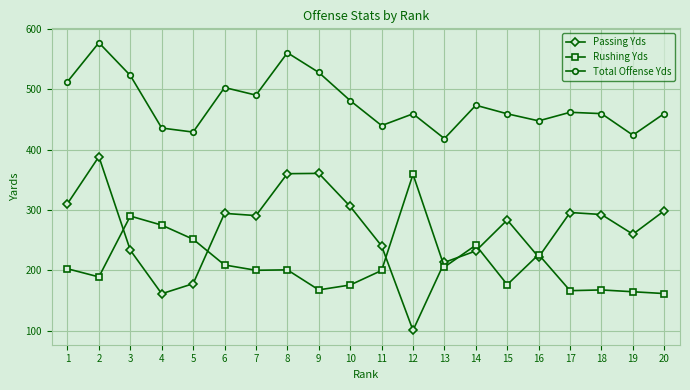

List the series in order of their peak value, highest first.

Total Offense Yds, Passing Yds, Rushing Yds